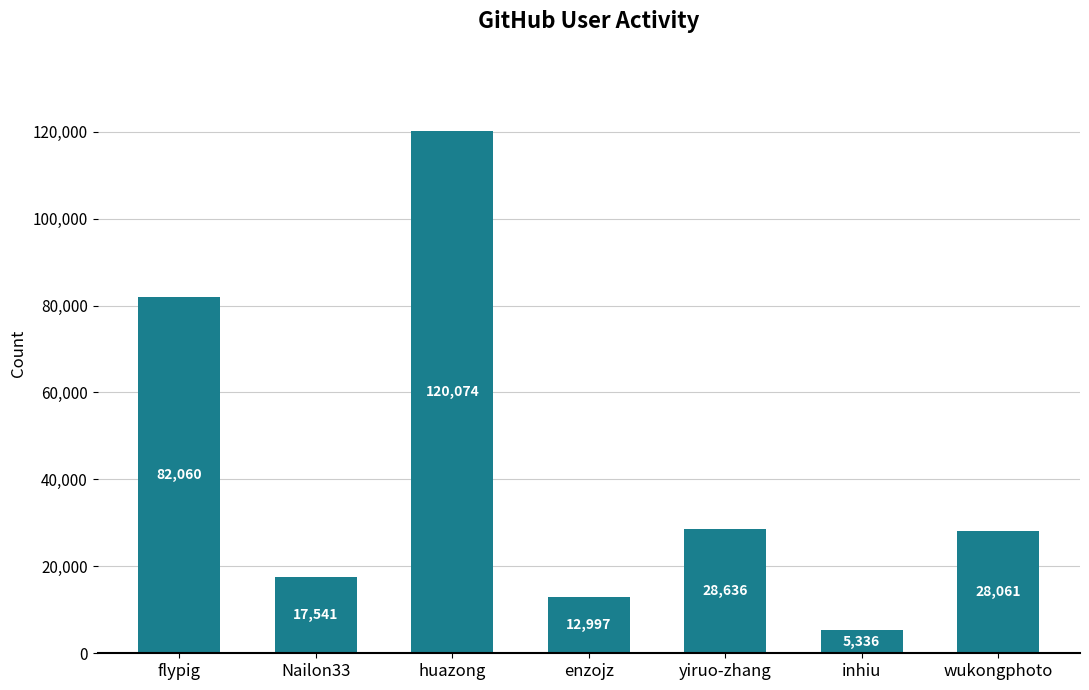

What is the change in value from Nailon33 to enzojz?

-4544